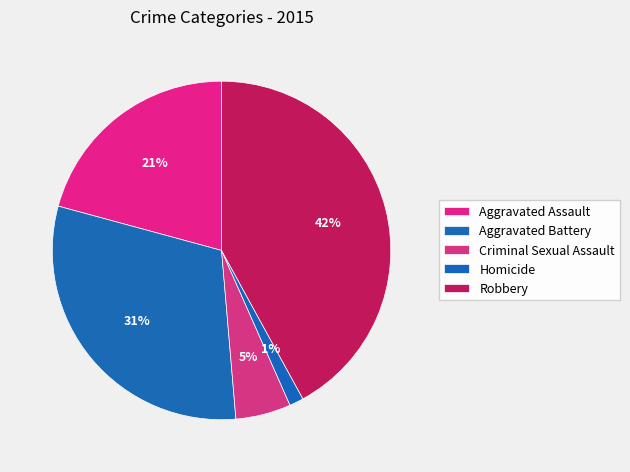

True or false: Robbery accounts for 52% of the total.

False